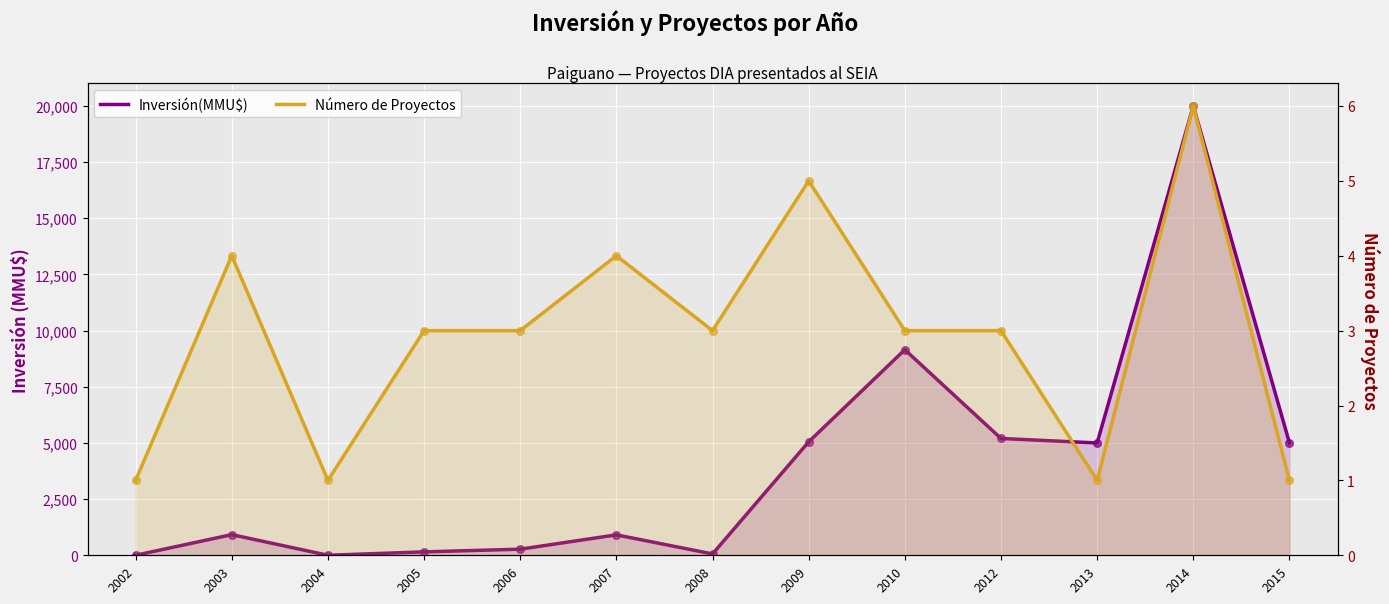

Which series has the largest Y range (max minus min)?

Inversión(MMU$)